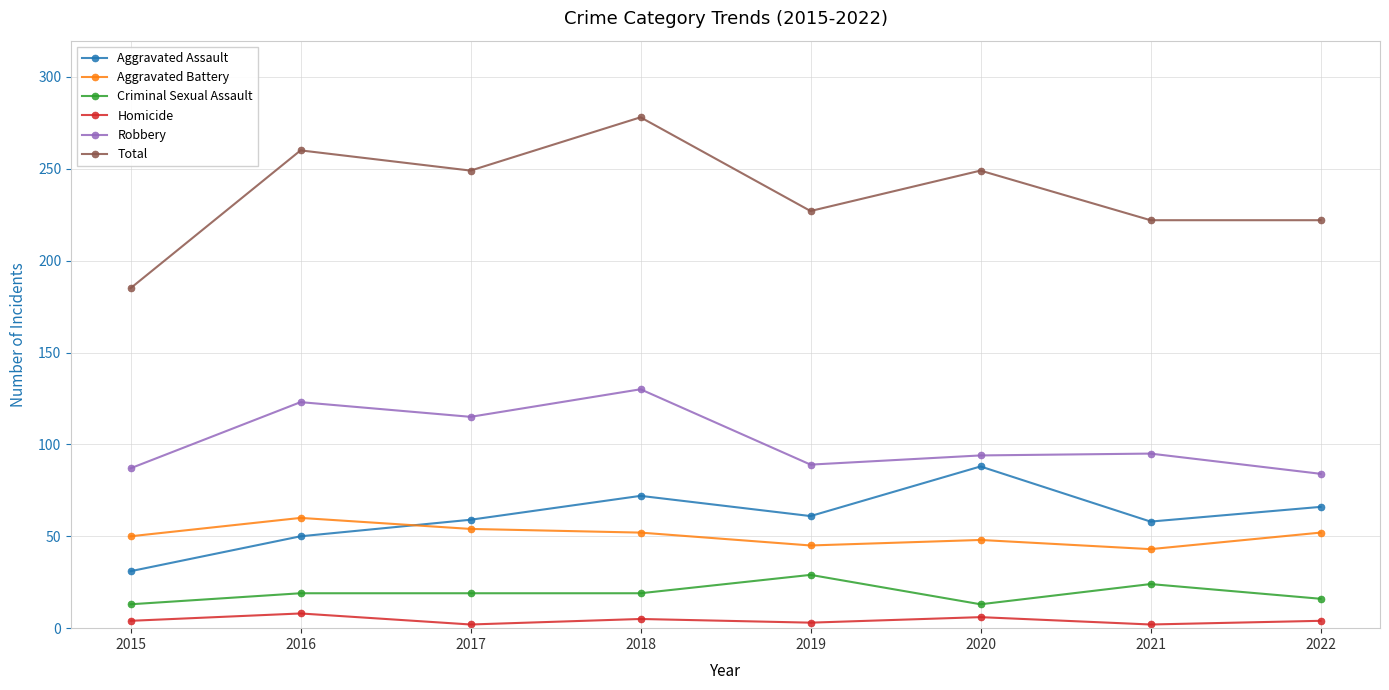

Between 2015 and 2016, which series saw the biggest shift?

Total